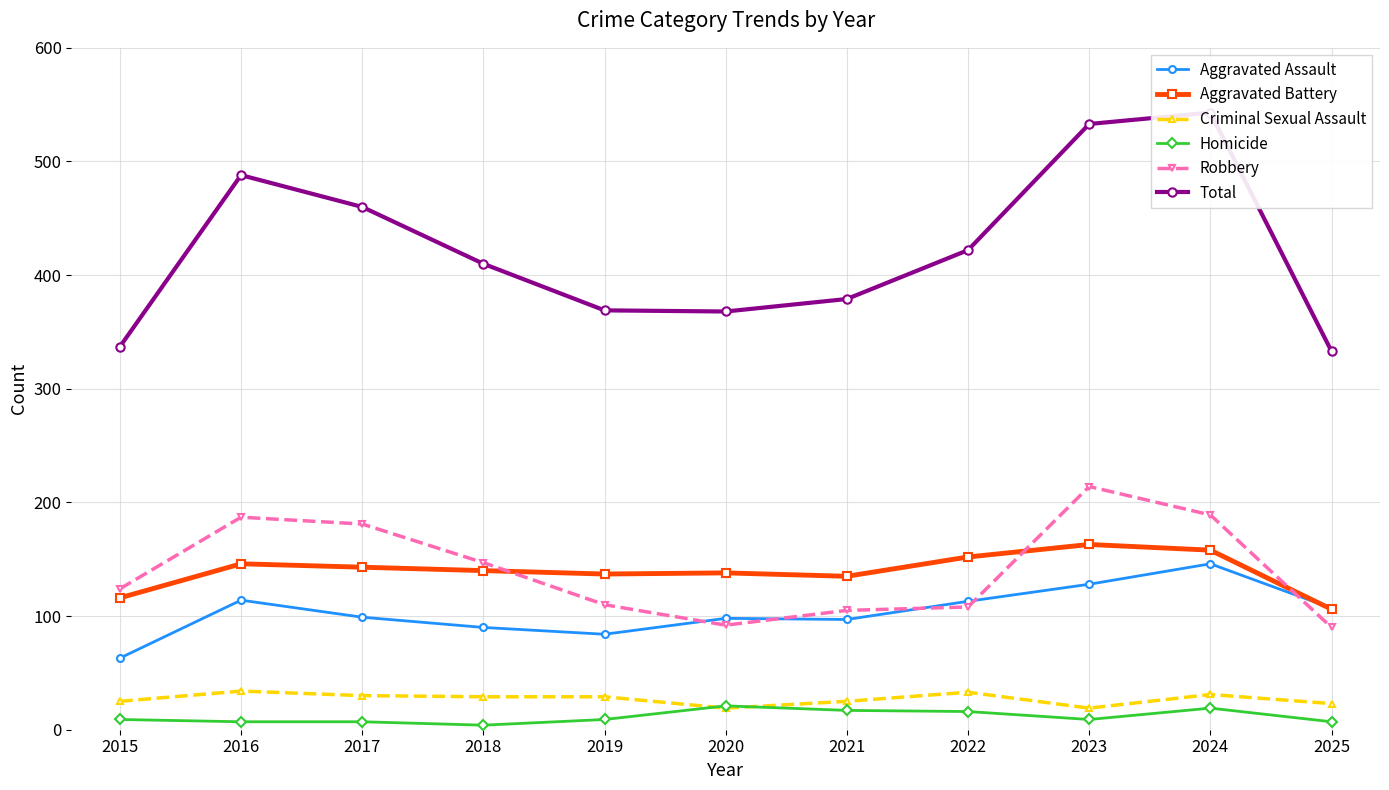

True or false: Total and Robbery cross at least once.

False